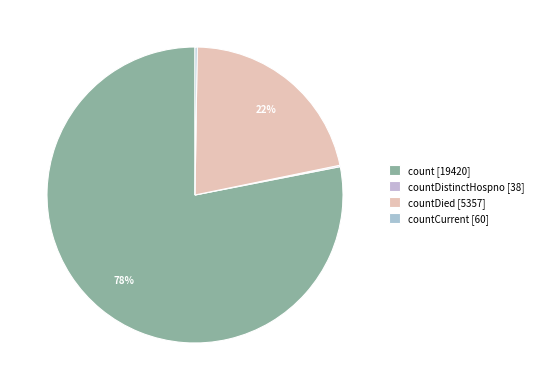

To the nearest percent, what is the difference between the largest and smallest slice percentages?

78%